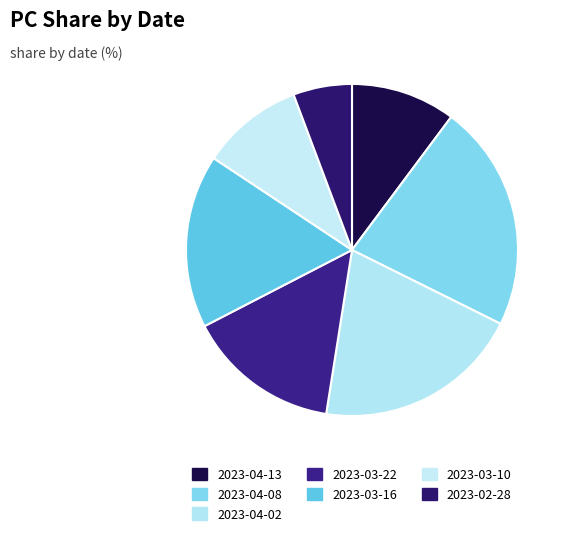

To the nearest percent, what portion does 2023-04-08 represent?

22%